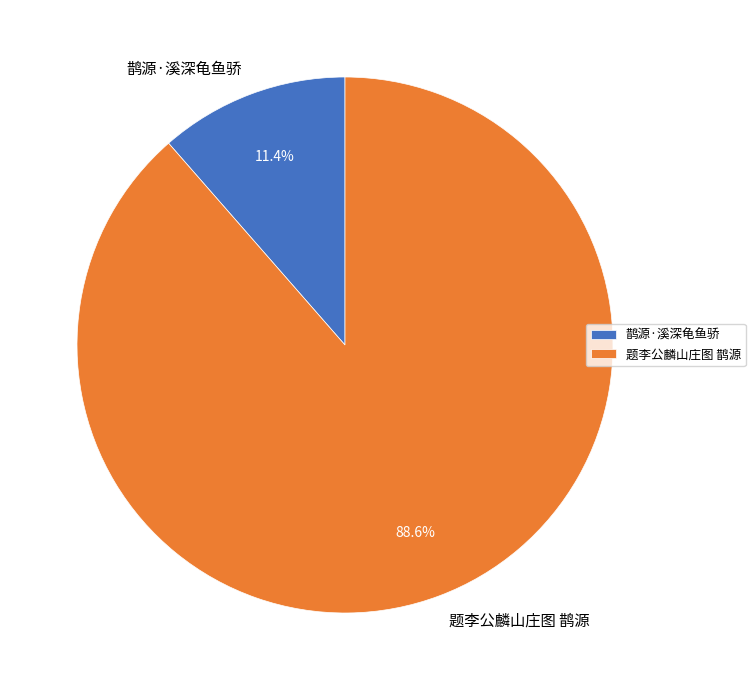

Which has a higher value, 题李公麟山庄图 鹊源 or 鹊源·溪深龟鱼骄?

题李公麟山庄图 鹊源